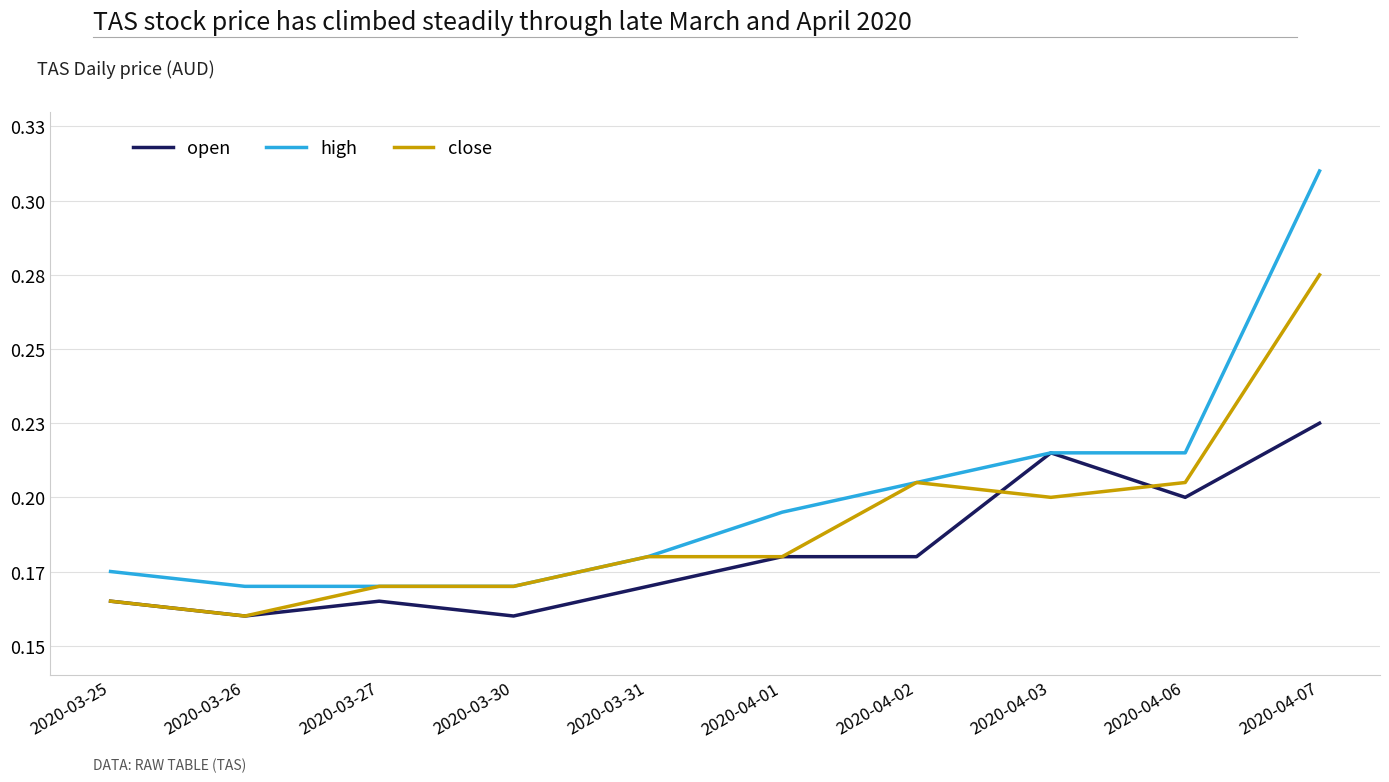

Between 2020-03-31 and 2020-04-03, which series saw the biggest shift?

open